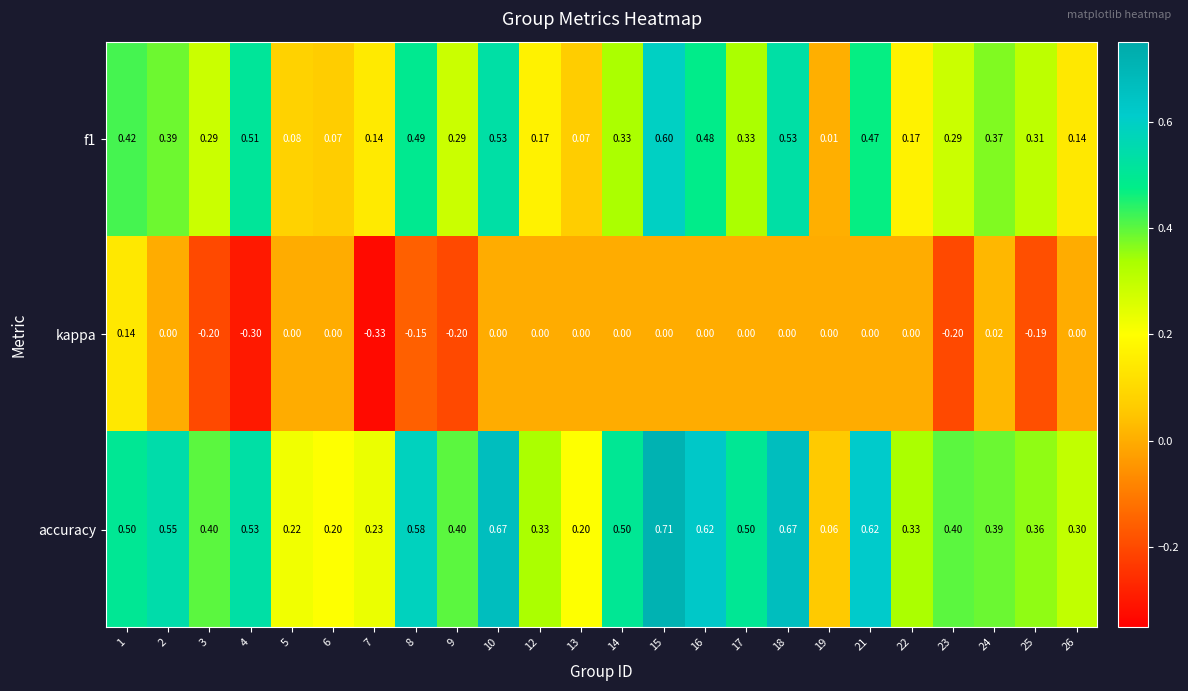

Which series has the largest range (max minus min)?

accuracy